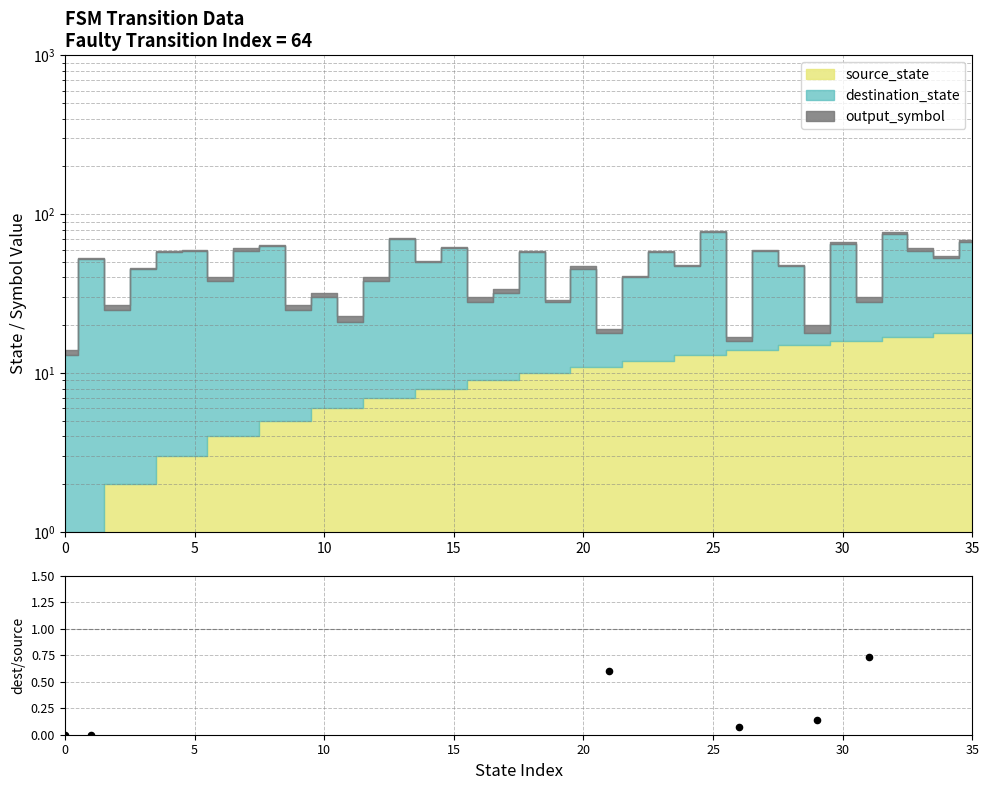

What is the change in value from 15 to 26?

-41.9